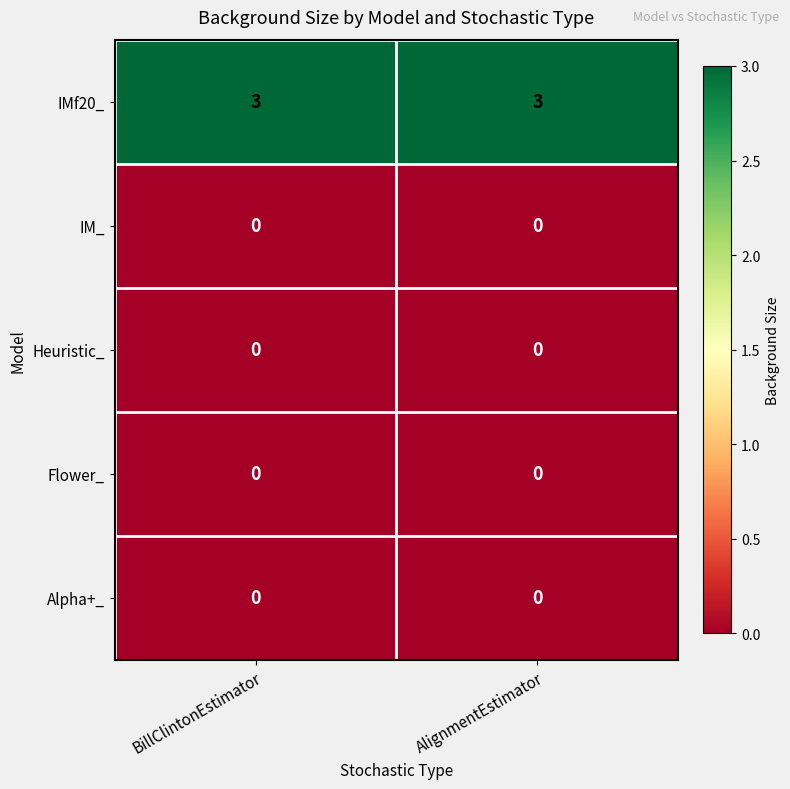

What is the greatest value displayed?

3